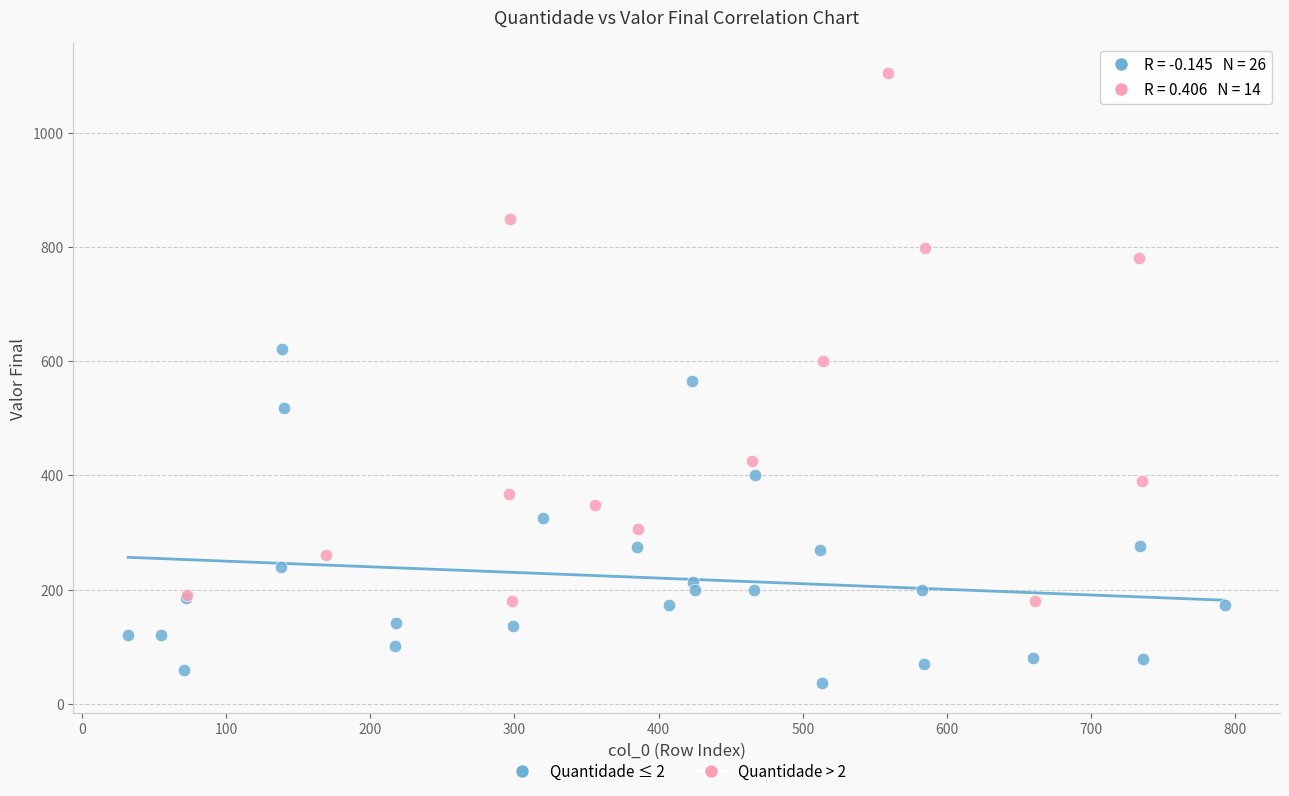

Which series contains the lowest Y value?

Quantidade ≤ 2